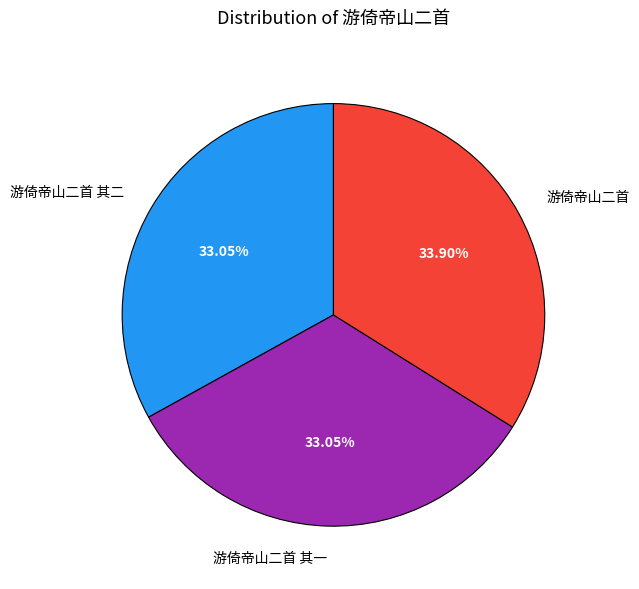

The 游倚帝山二首 其二 slice represents 20% of the pie. True or false?

False